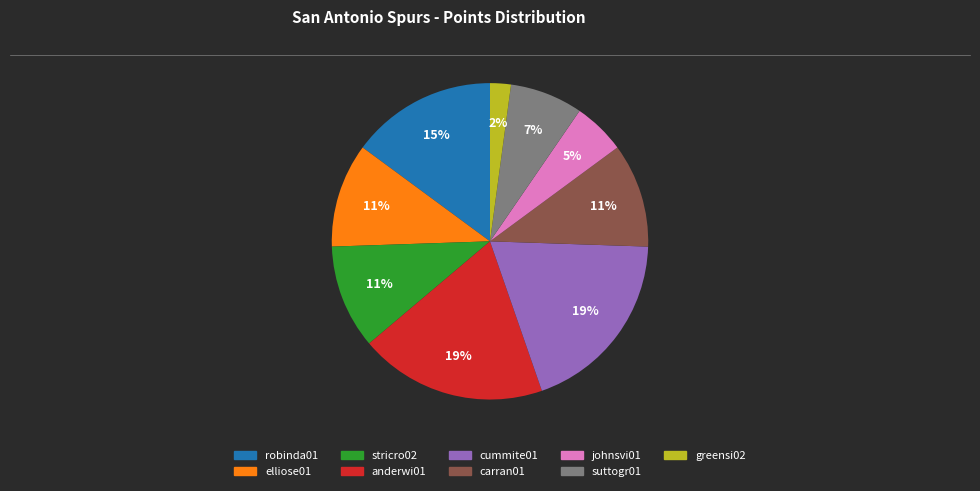

Is there any slice that represents more than half of the pie?

No